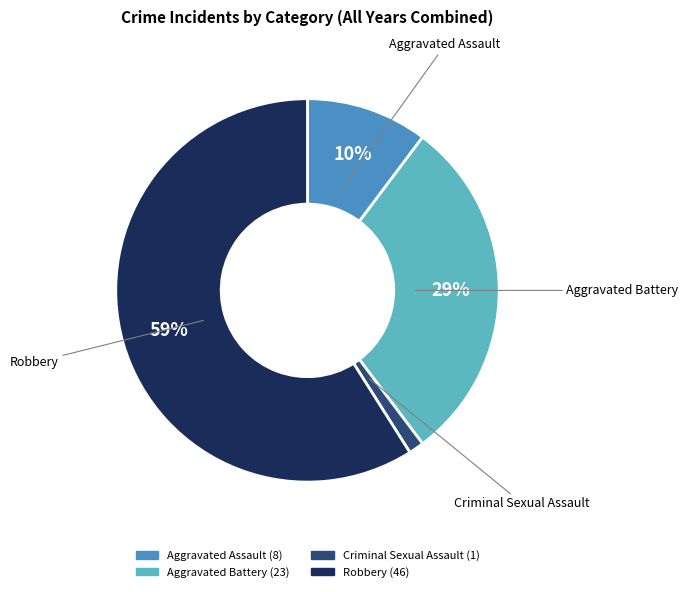

What percentage is the Aggravated Battery slice, to the nearest percent?

29%